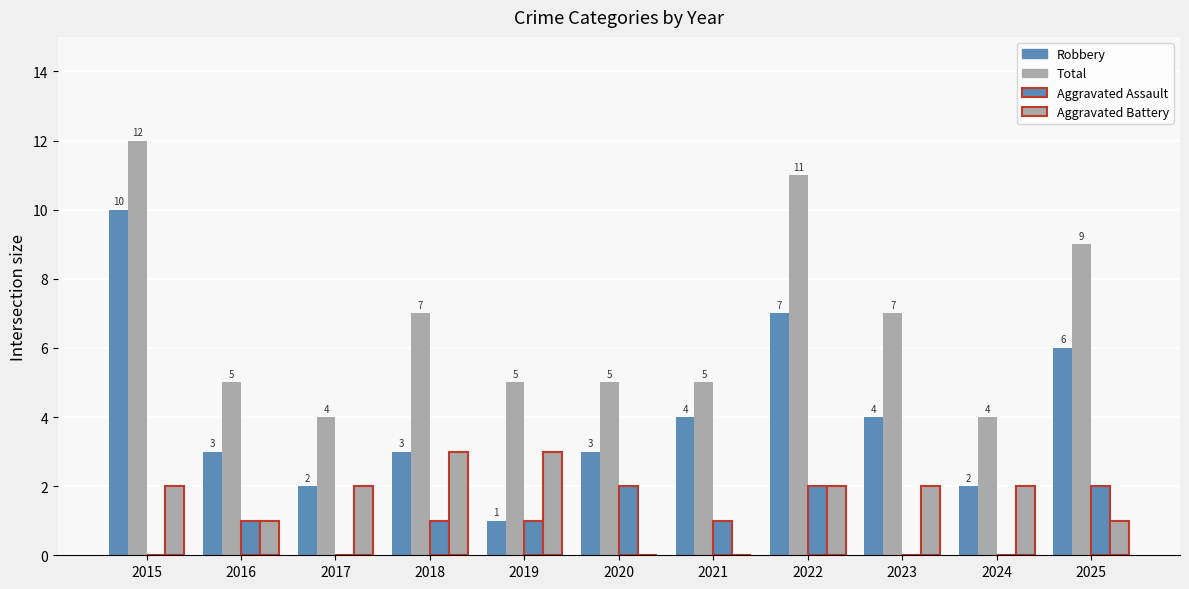

Are the bars horizontal?

No